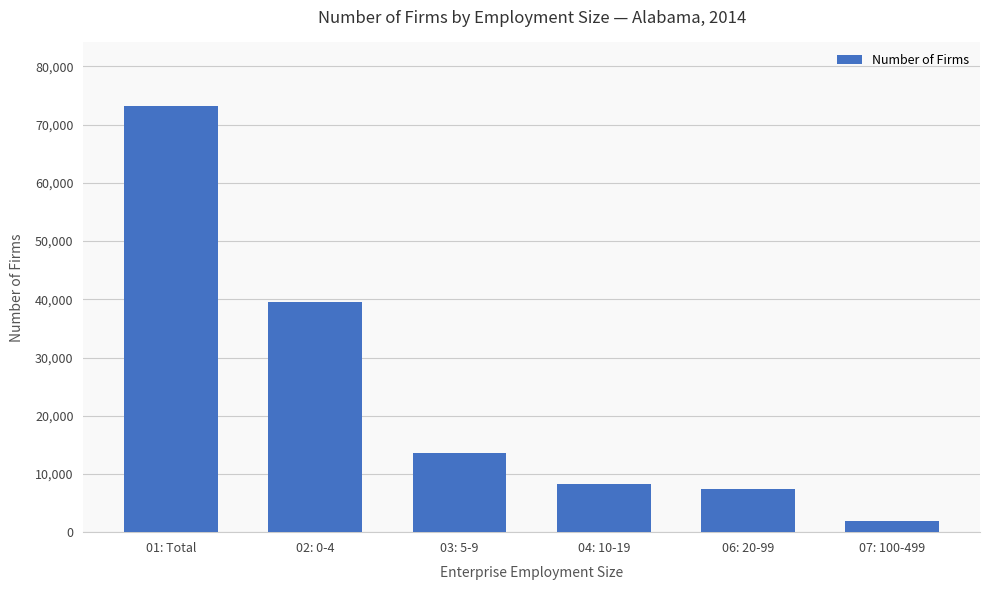

What is the change in value from 01: Total to 03: 5-9?

-59551